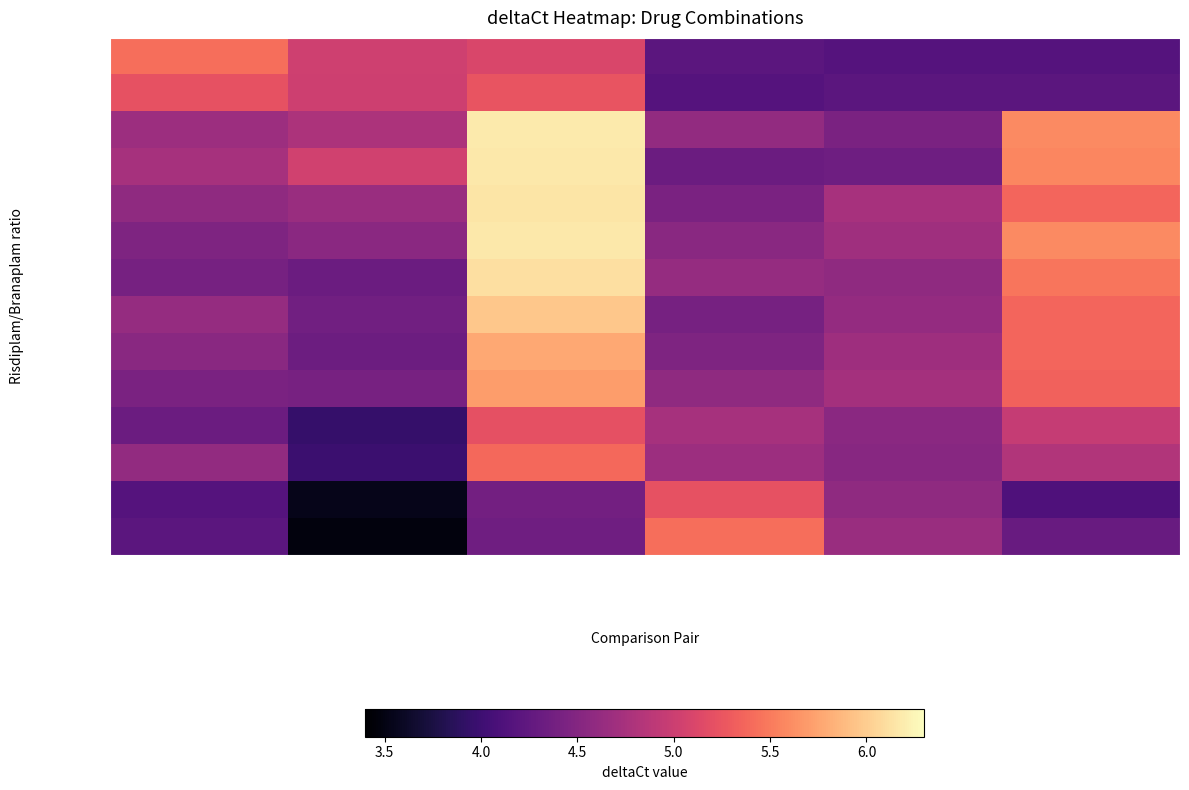

Which series has the widest spread of values?

R=0,B=10,rep2